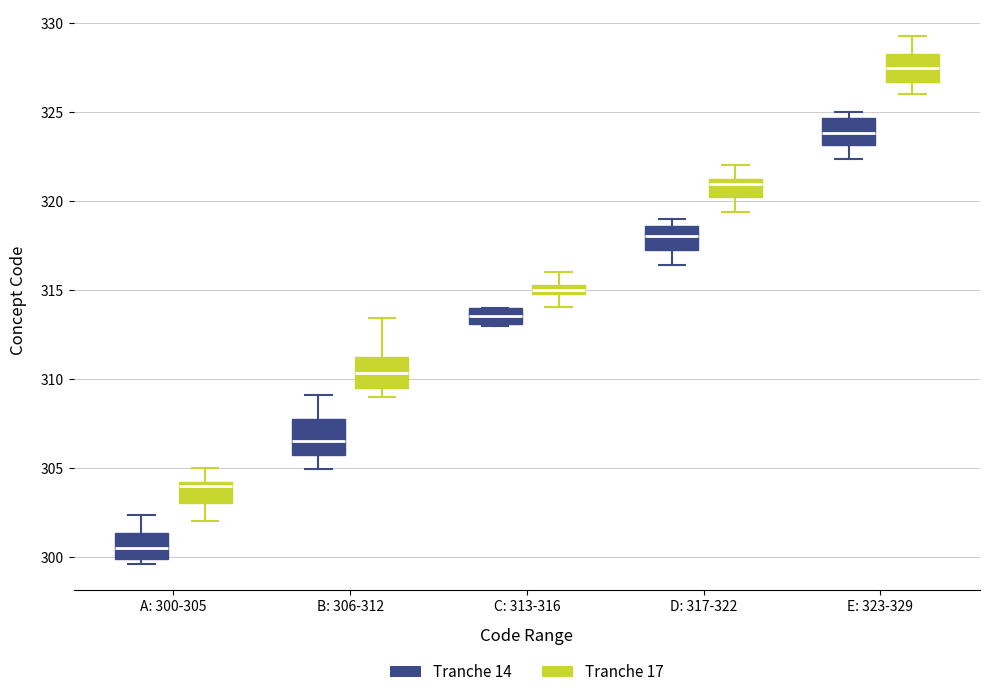

Where is the lower edge of the box for A: 300-305 (Tranche 14) on the y-axis? The values are not printed on the chart, so give them approximately, as read against the axis.

300.0